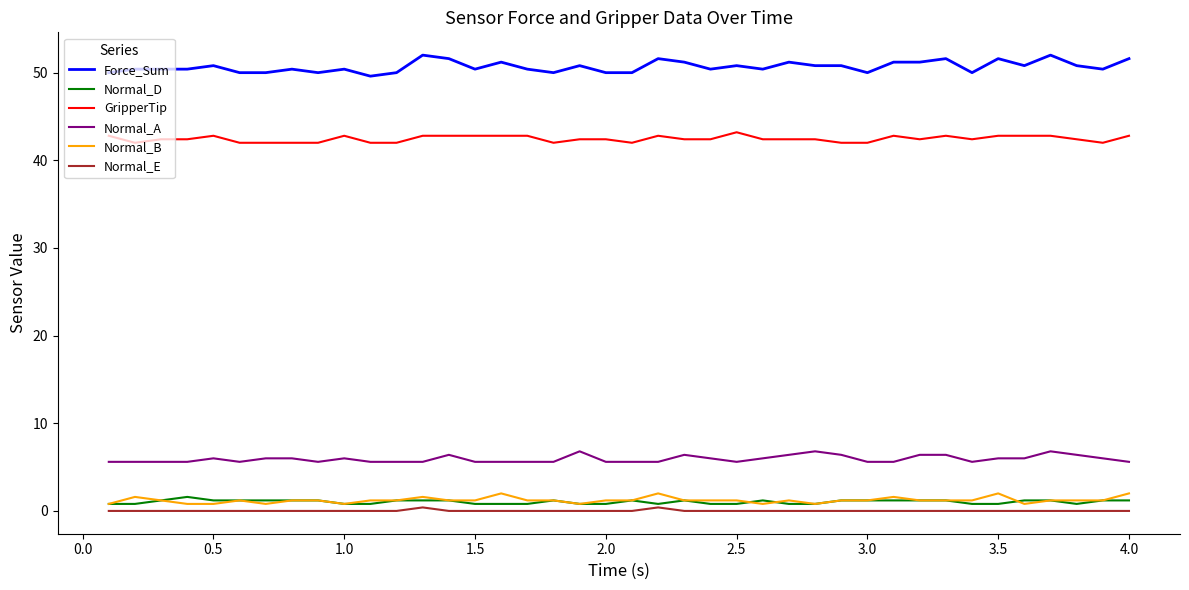

What is the maximum value for Normal_B?

2.0